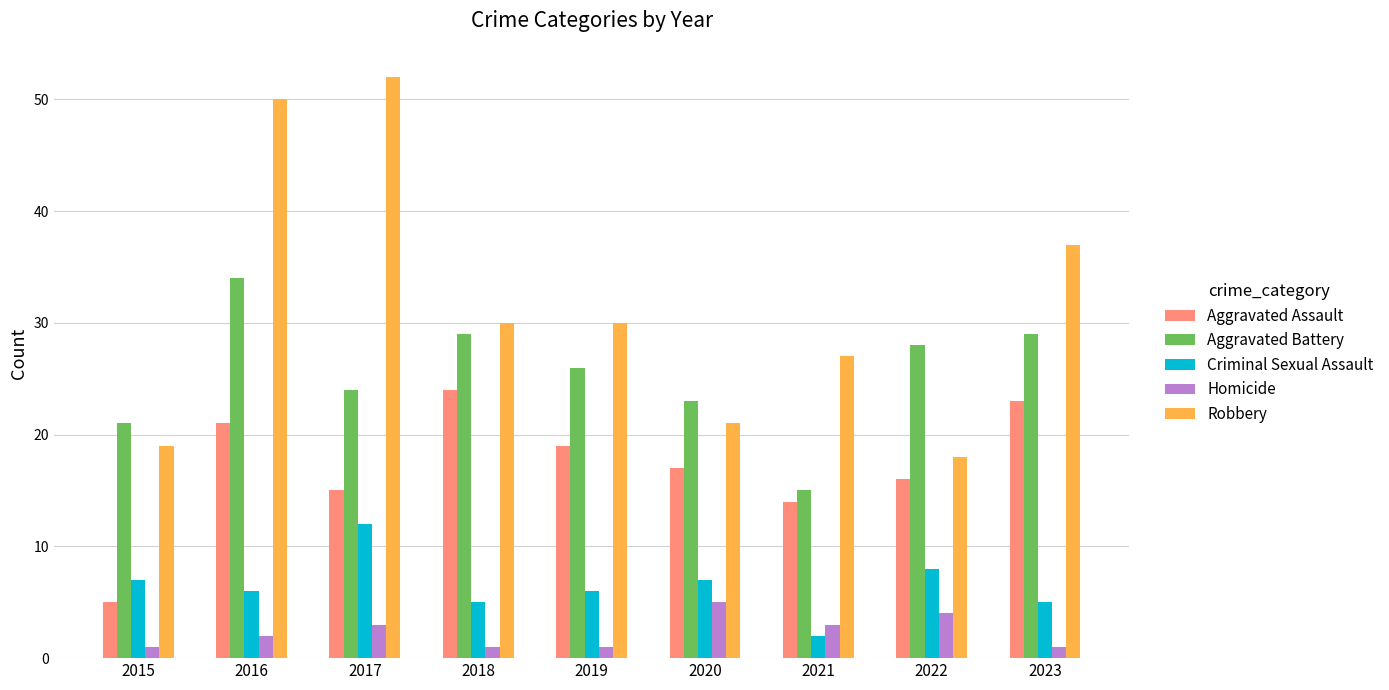

Which label corresponds to the largest value in the chart?

2017